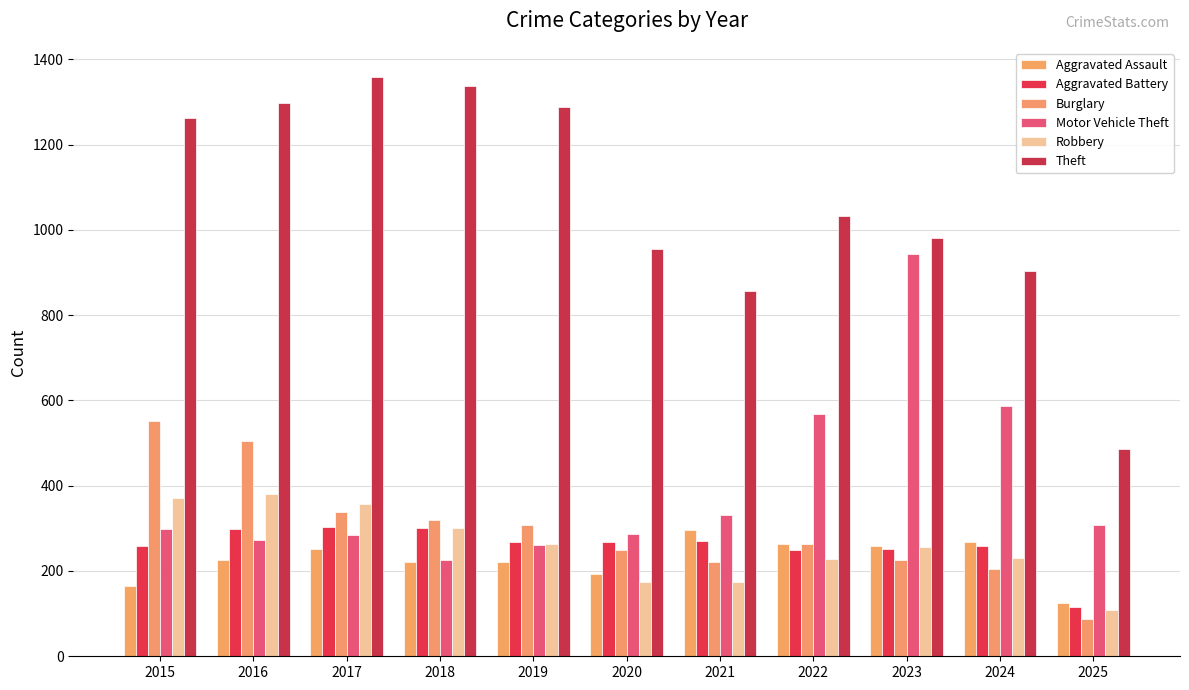

List the series in order of their peak value, highest first.

Theft, Motor Vehicle Theft, Burglary, Robbery, Aggravated Battery, Aggravated Assault